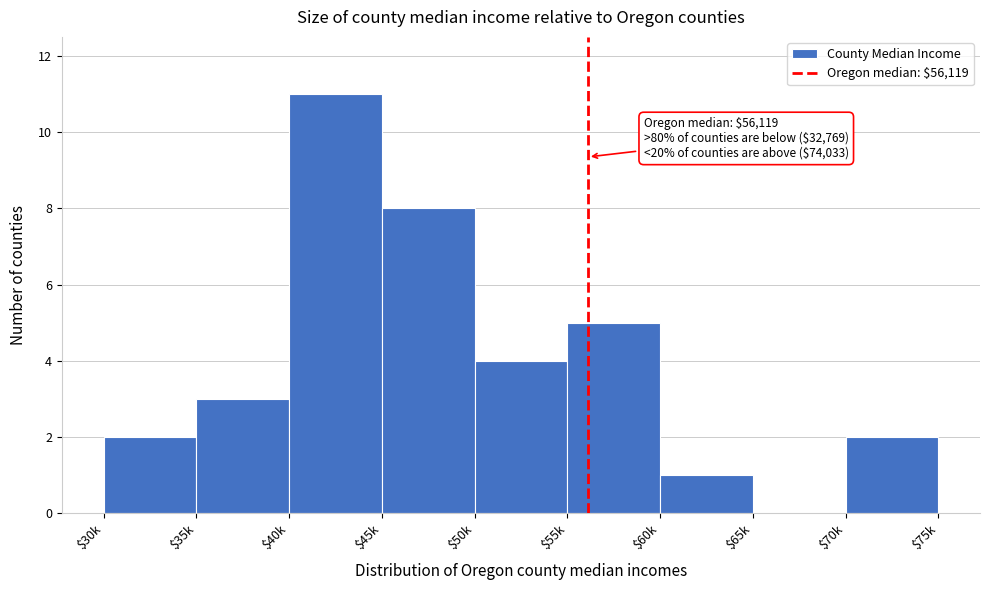

Is it true that the value at $45k is 11?

False